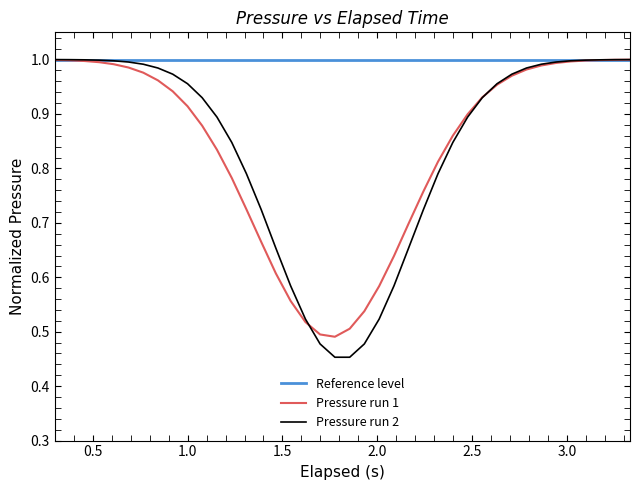

Is this an area chart (filled region under the line)?

No